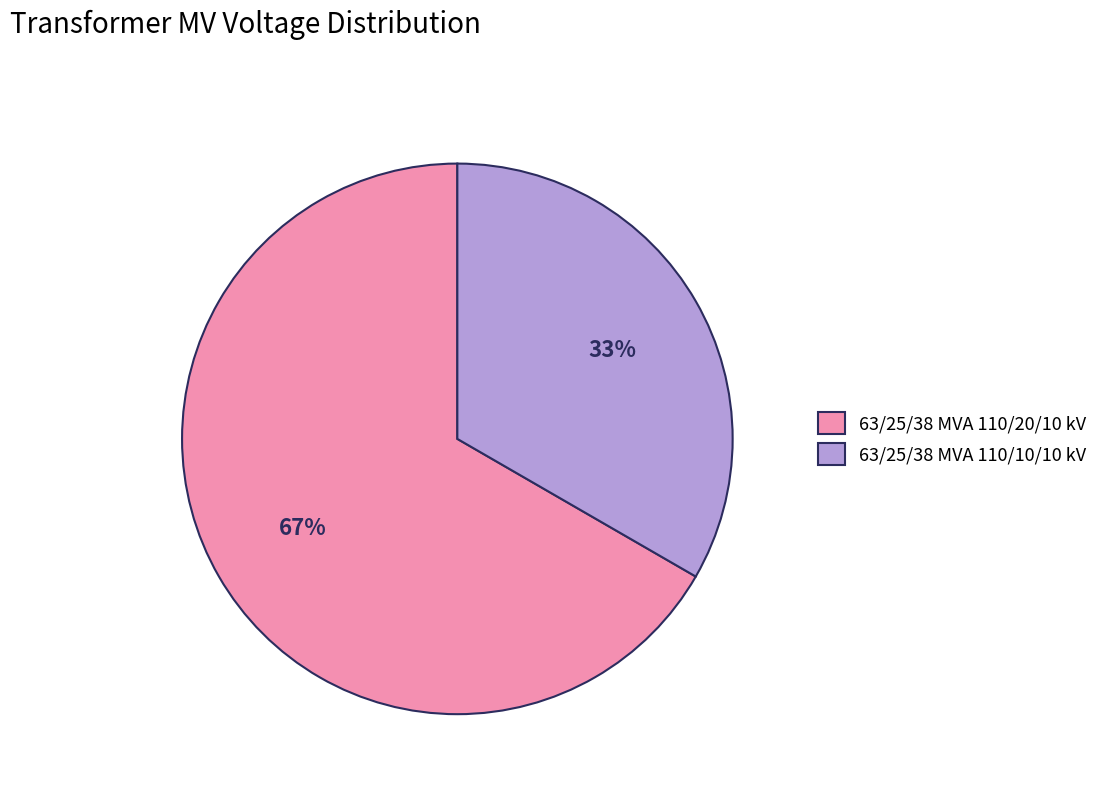

Rank the categories by value from highest to lowest.

63/25/38 MVA 110/20/10 kV, 63/25/38 MVA 110/10/10 kV